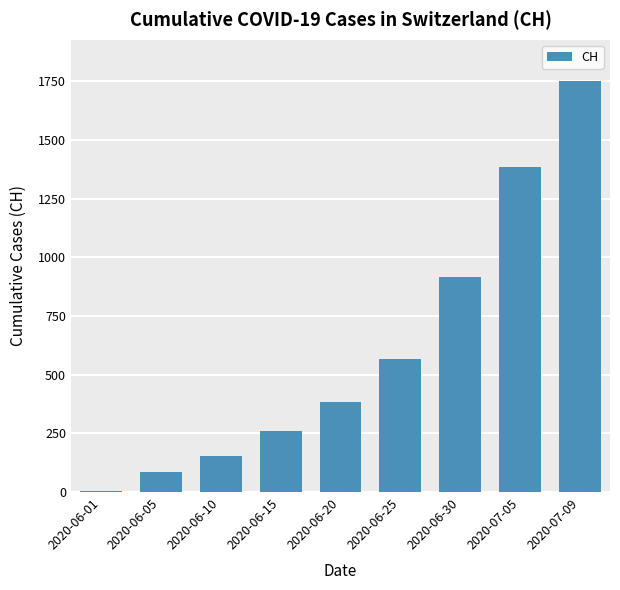

Is it true that the value at 2020-06-15 is 387?

False